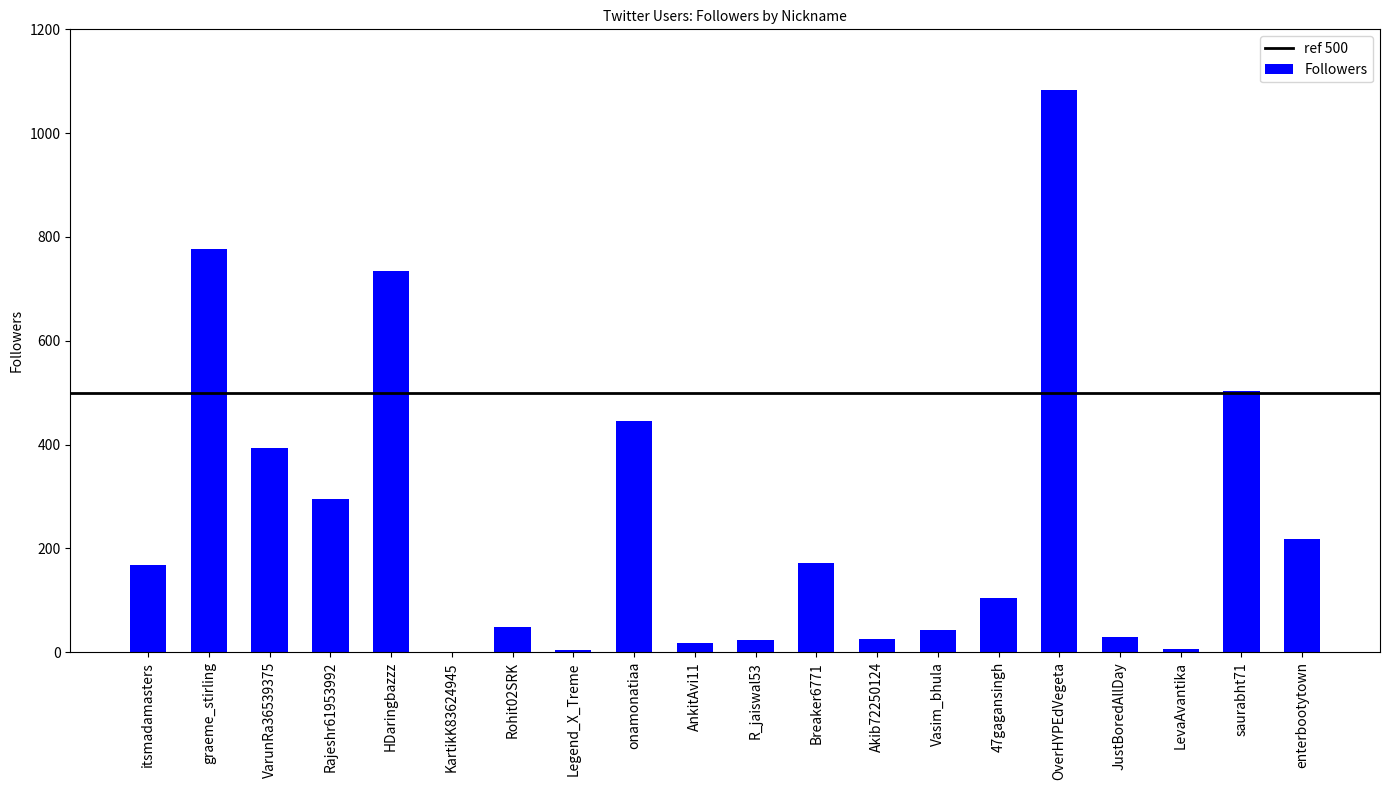

The value at enterbootytown is 218. True or false?

True